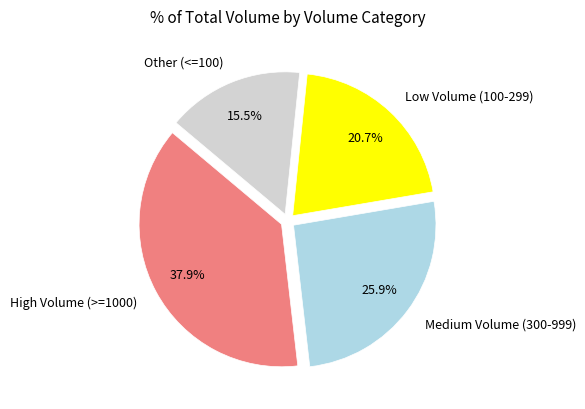

How many slices are in this pie chart?

4